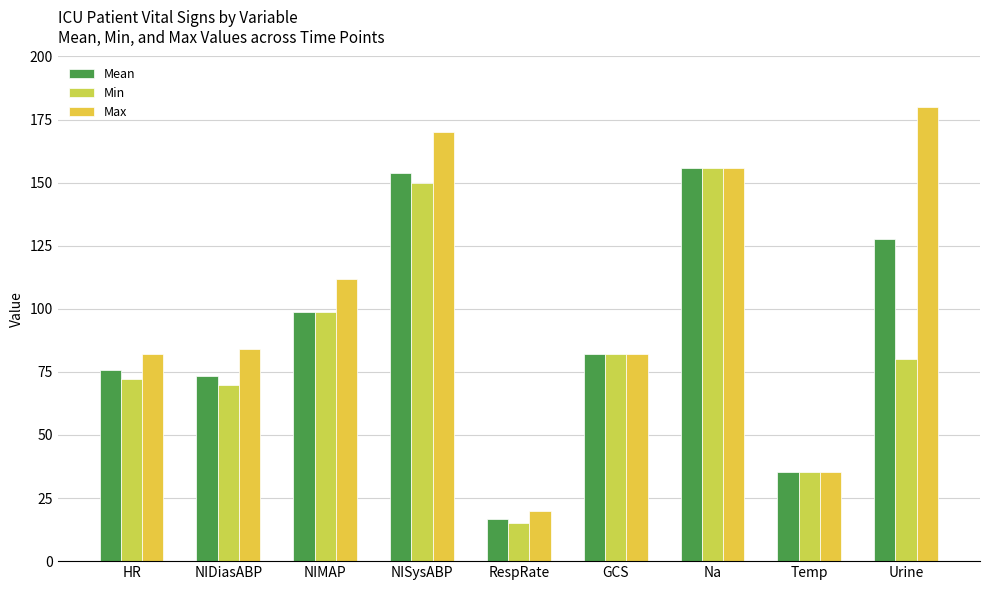

List the labels in order of Mean value, largest first.

Na, NISysABP, Urine, NIMAP, GCS, HR, NIDiasABP, Temp, RespRate